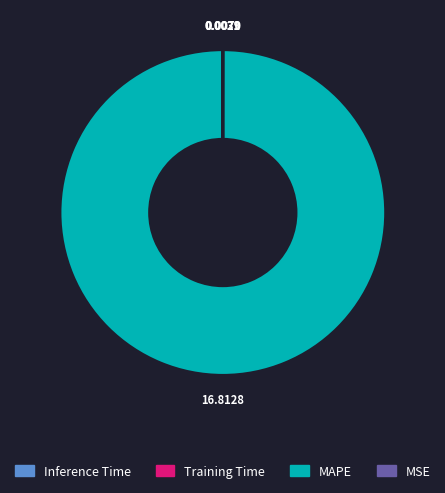

Is there any slice that represents more than half of the pie?

Yes